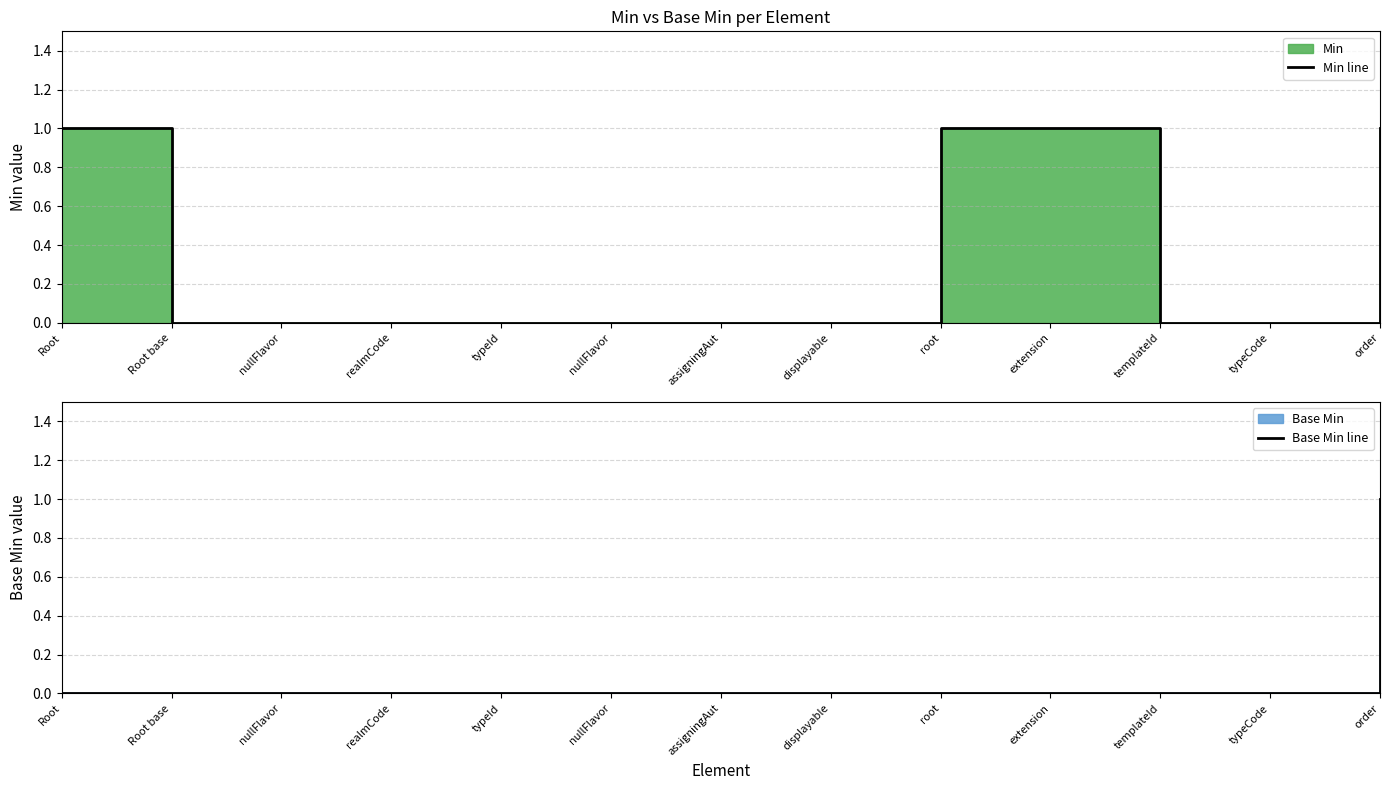

The value of Base Min line at realmCode is 0. True or false?

True